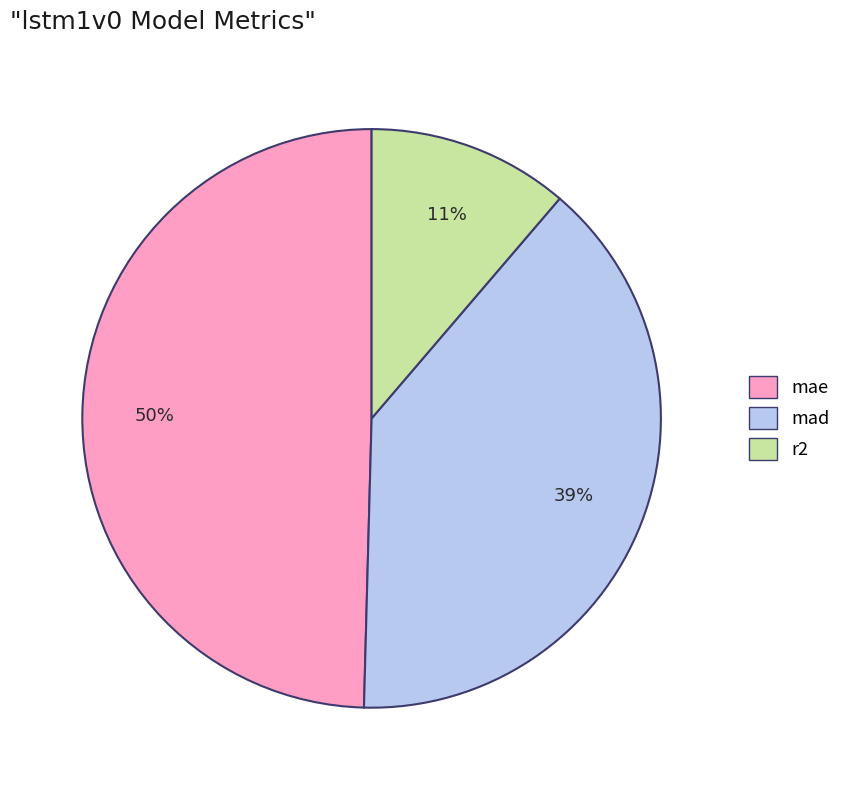

How many slices are in this pie chart?

3